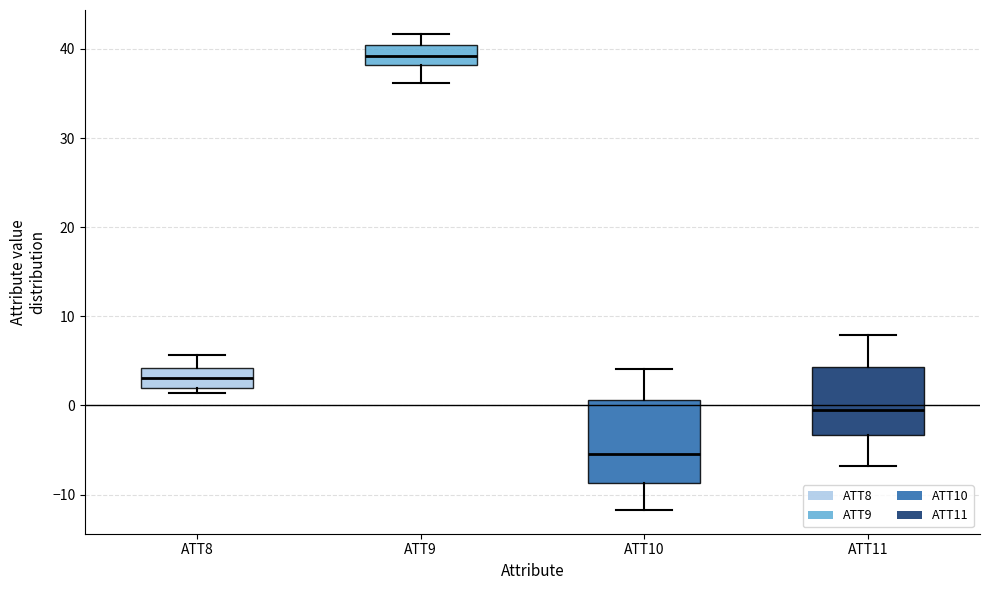

Comparing the boxes themselves (not the whiskers), which one is the tallest?

ATT10